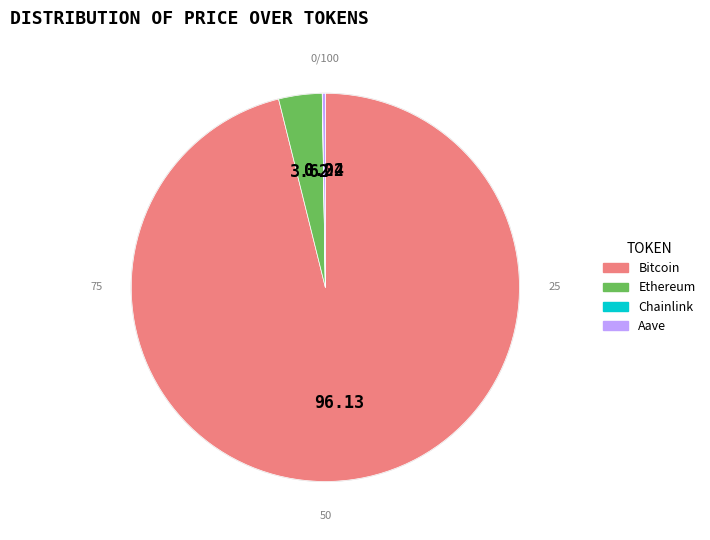

Is Ethereum the majority of the pie?

No